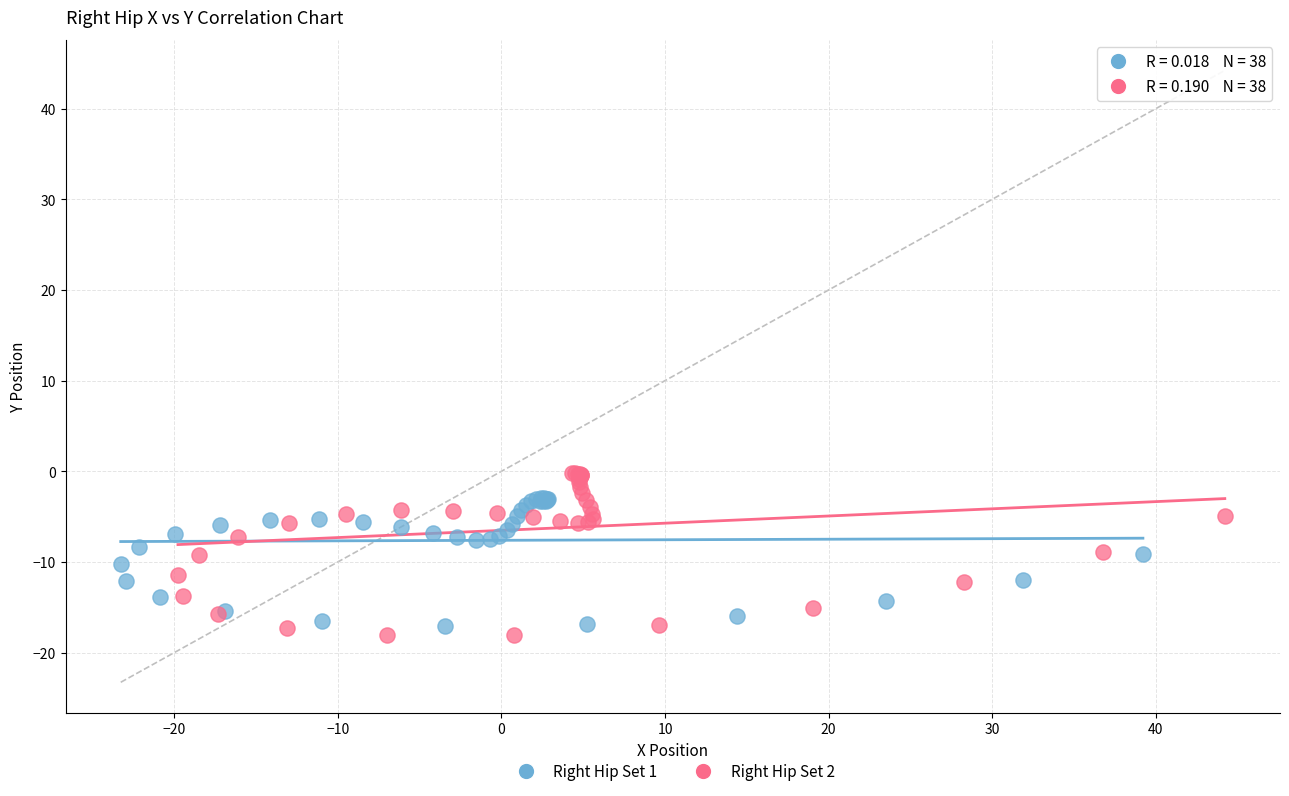

Which series has the widest spread of Y values?

Right Hip Set 2